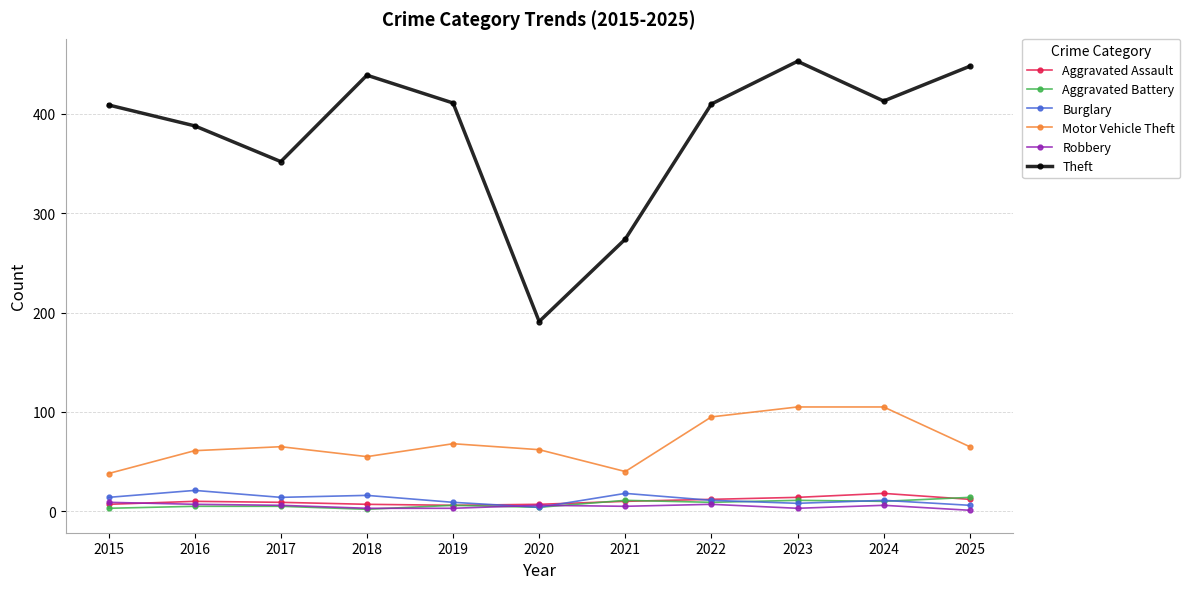

What is the minimum value for Motor Vehicle Theft?

38